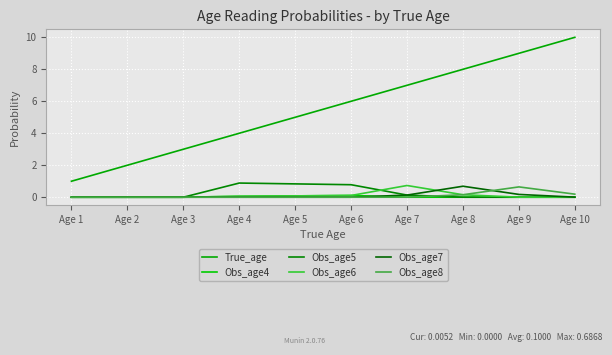

At which category is the sum across all series the highest?

Age 10